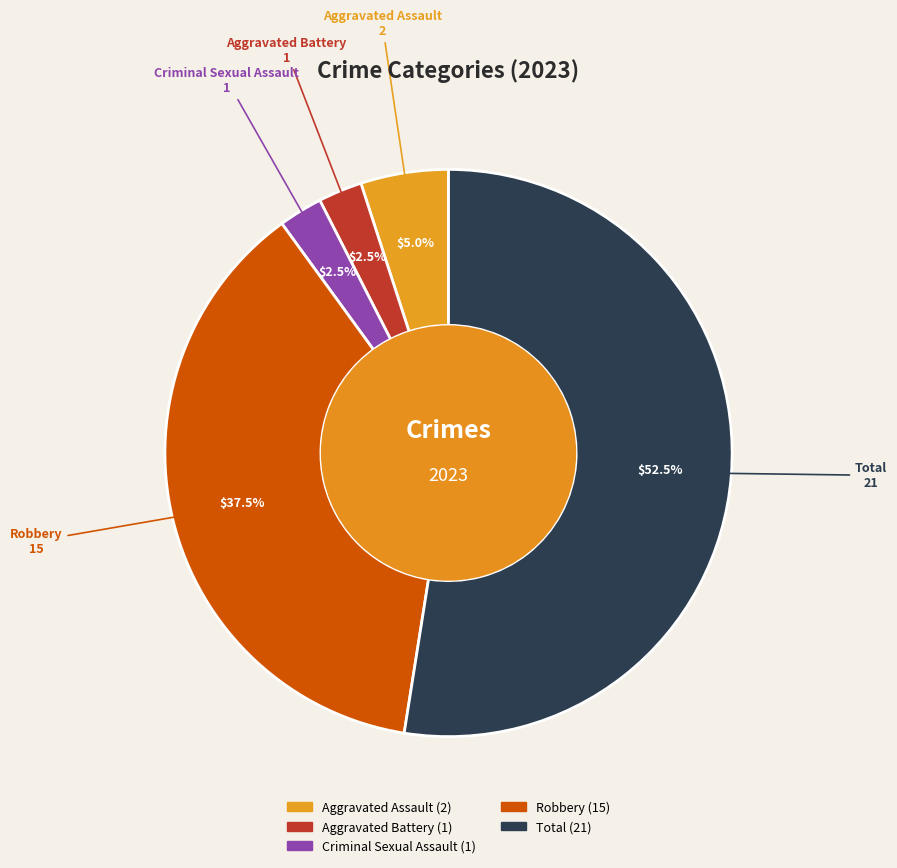

True or false: Robbery accounts for 29% of the total.

False